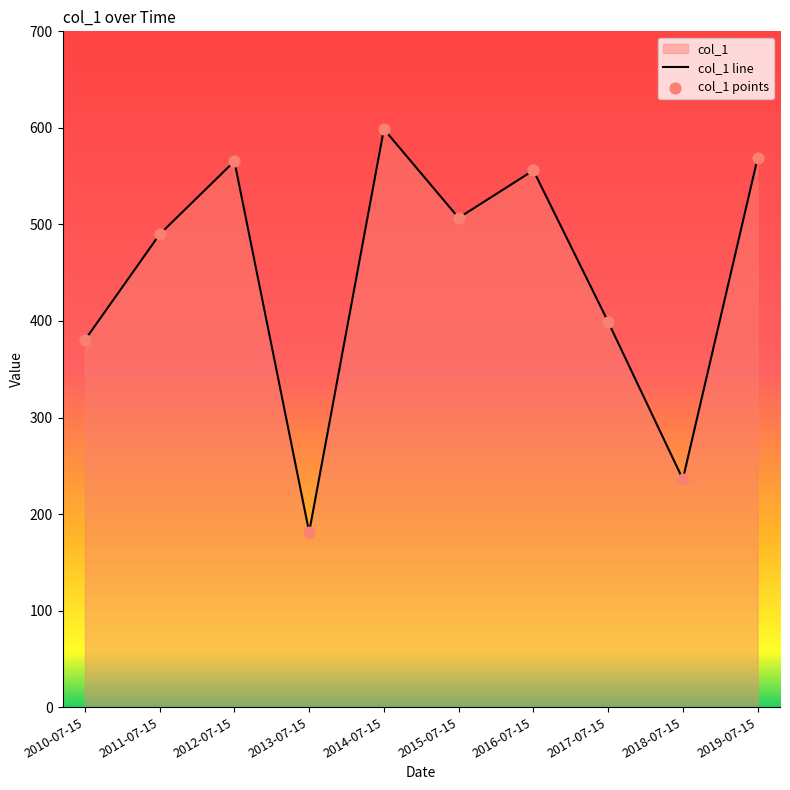

Is the value of col_1 line at 2017-07-15 greater than the value of col_1 points at 2010-07-15?

Yes